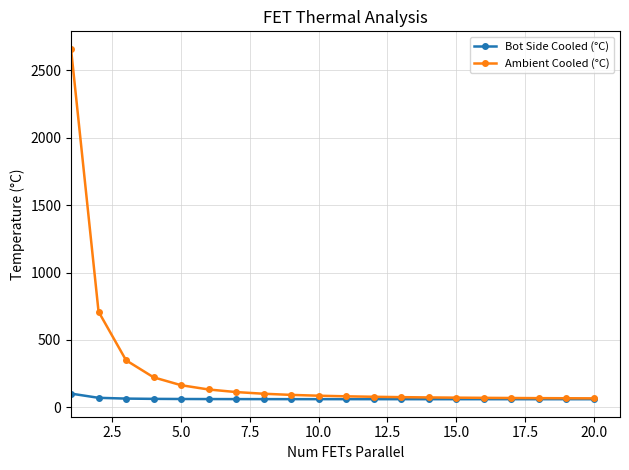

What is the lowest value of the Ambient Cooled (°C) series?

66.5